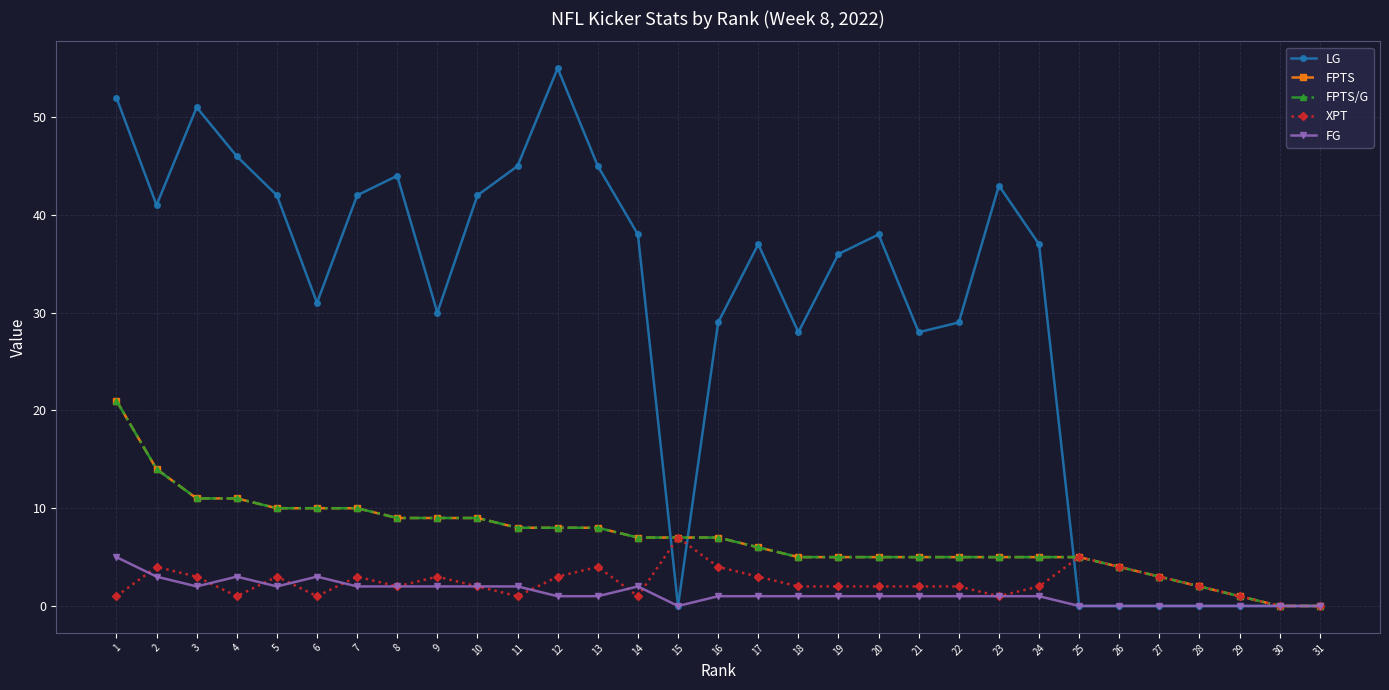

Does the chart have visible grid lines?

Yes